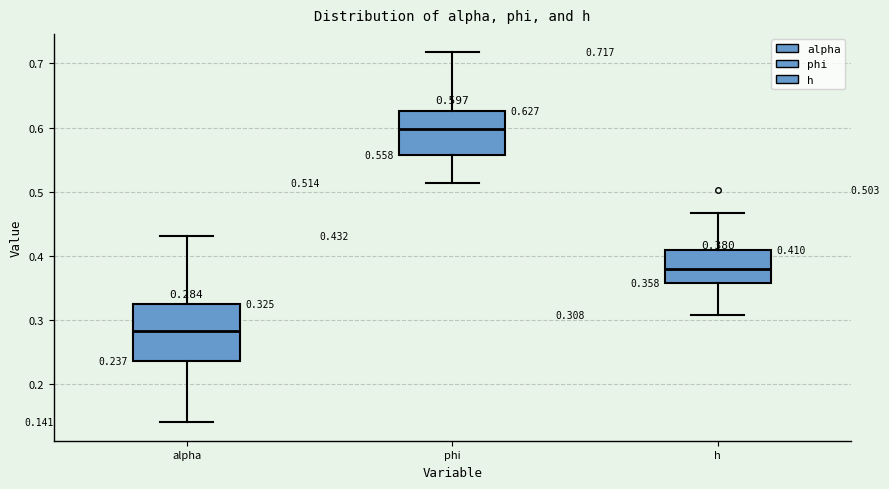

Which box has the lowest median line?

alpha